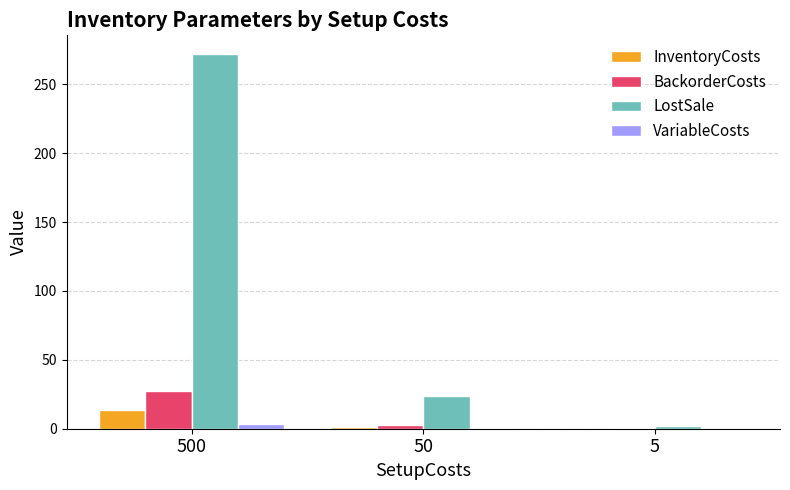

What is the sum of all BackorderCosts values?

29.8